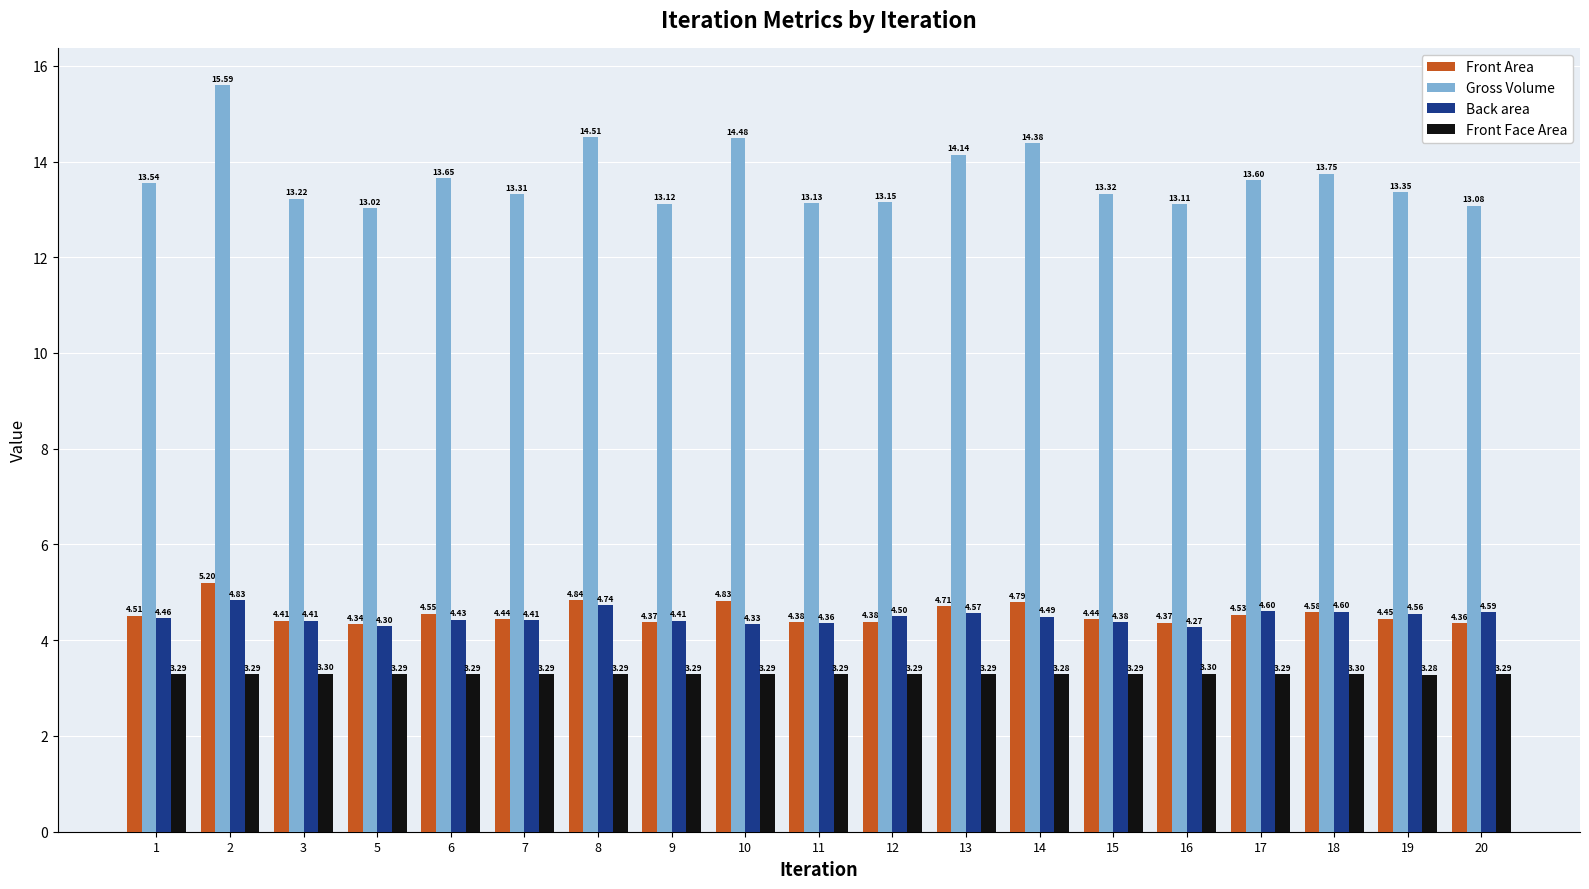

Between 2 and 3, which series saw the biggest shift?

Gross Volume